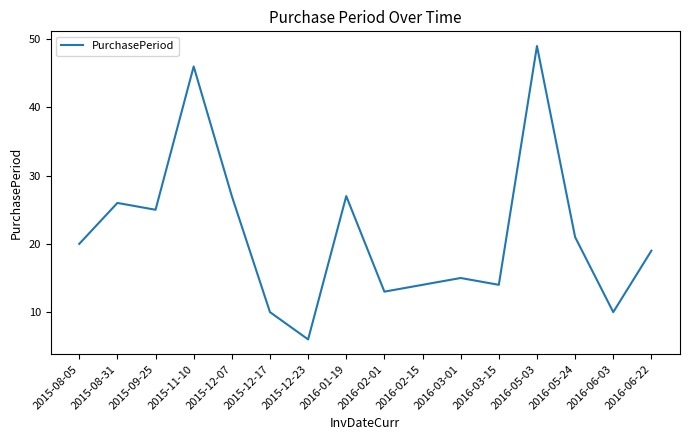

What is the maximum value shown in the chart?

49